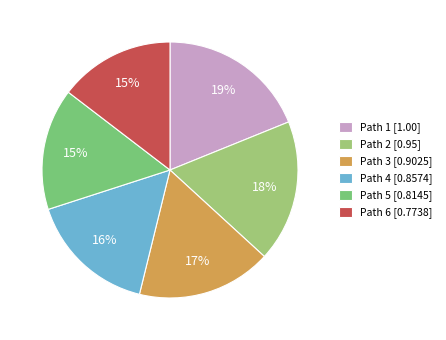

What percentage is NOT represented by Path 3?

83.0%